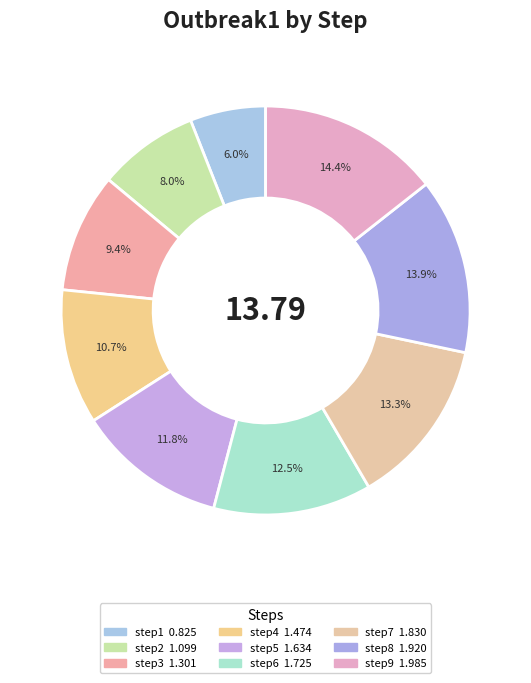

How many segments does this pie chart have?

9